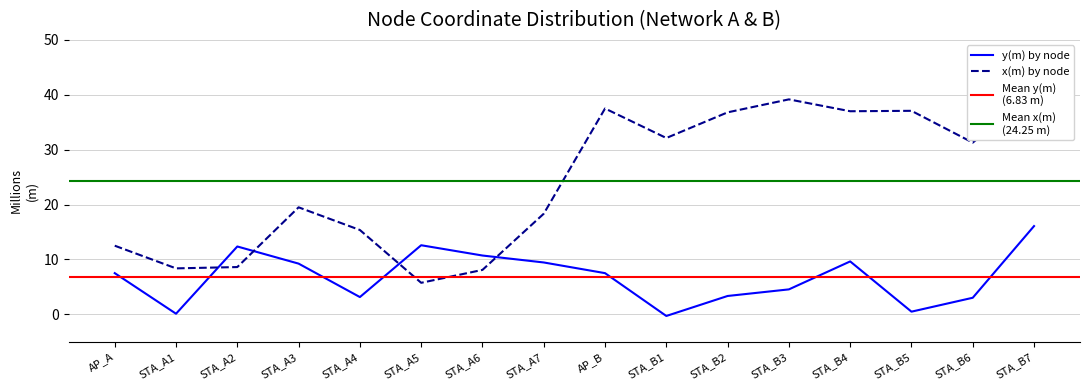

What is the spread (max minus min) of values at STA_A4?

12.2